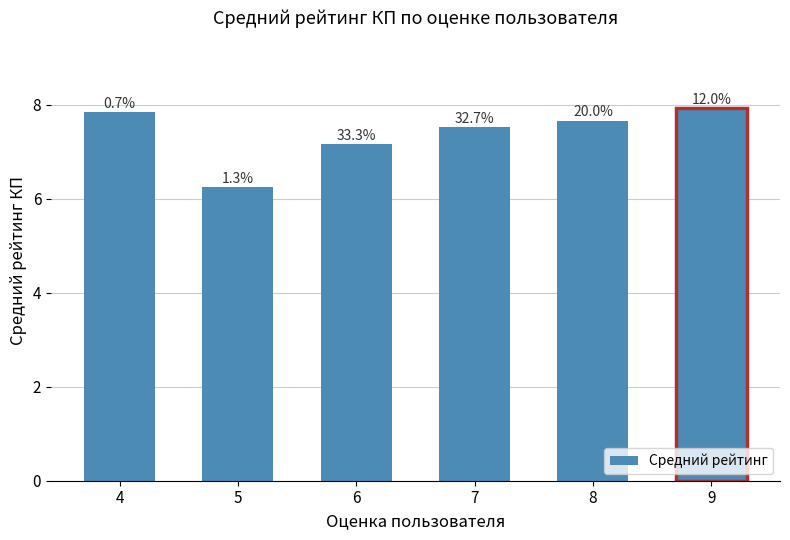

What is the approximate value at 7?

7.5